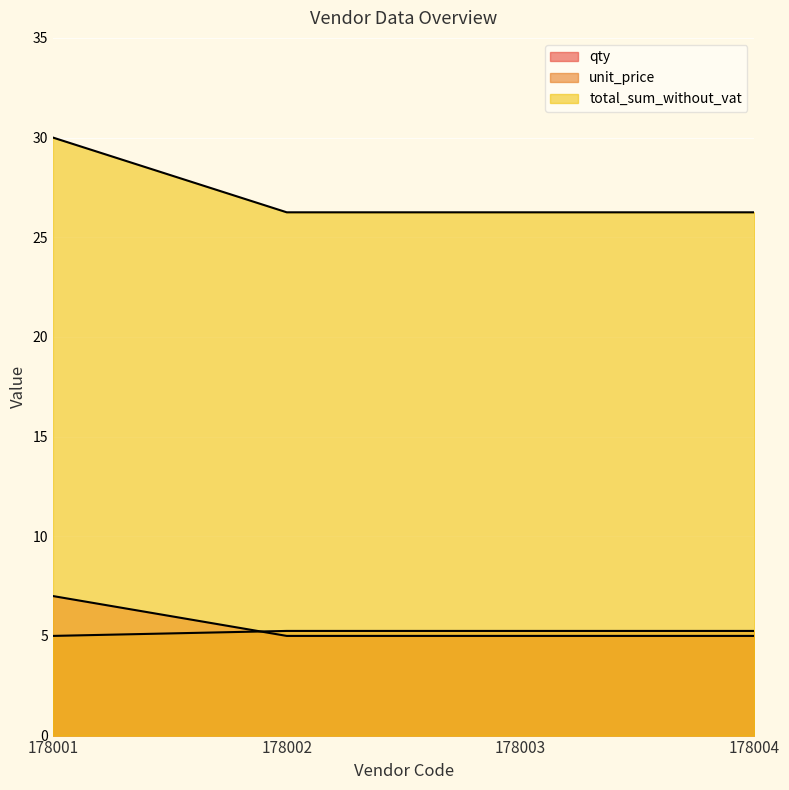

What is the average value of the unit_price series?

5.2